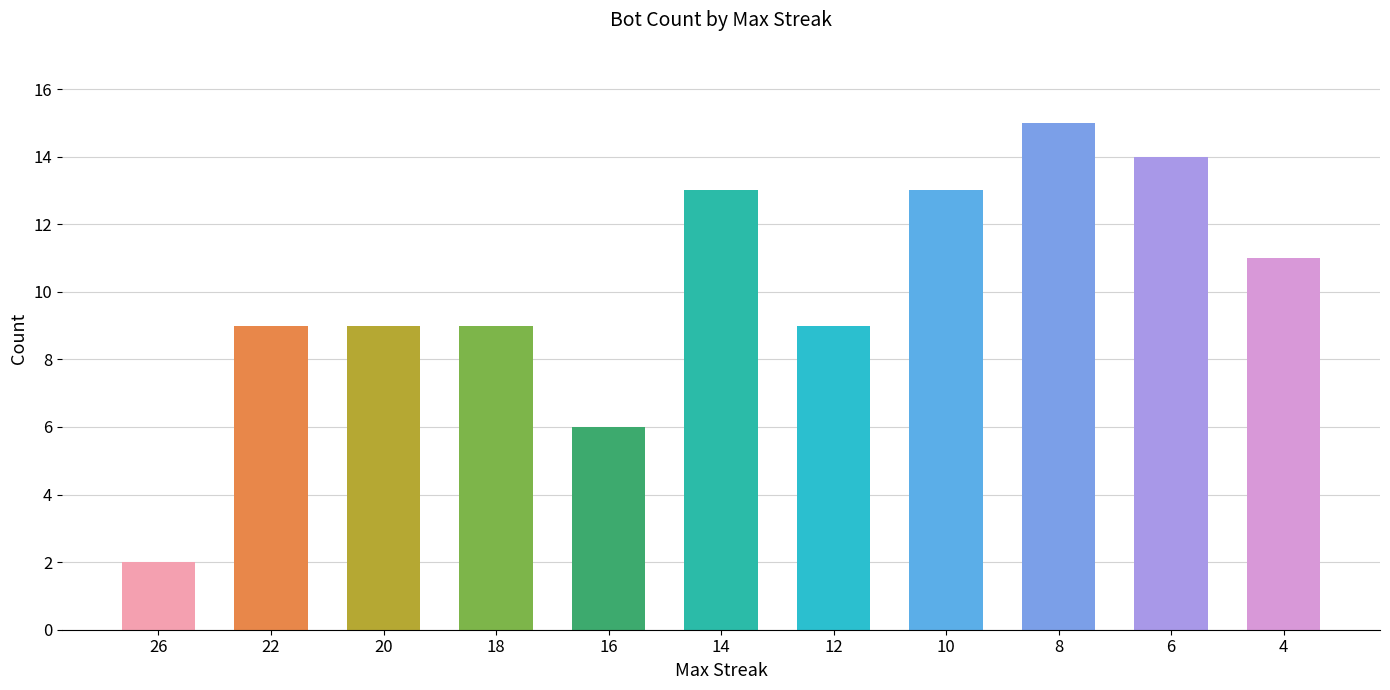

Between 16 and 12, which is larger?

12